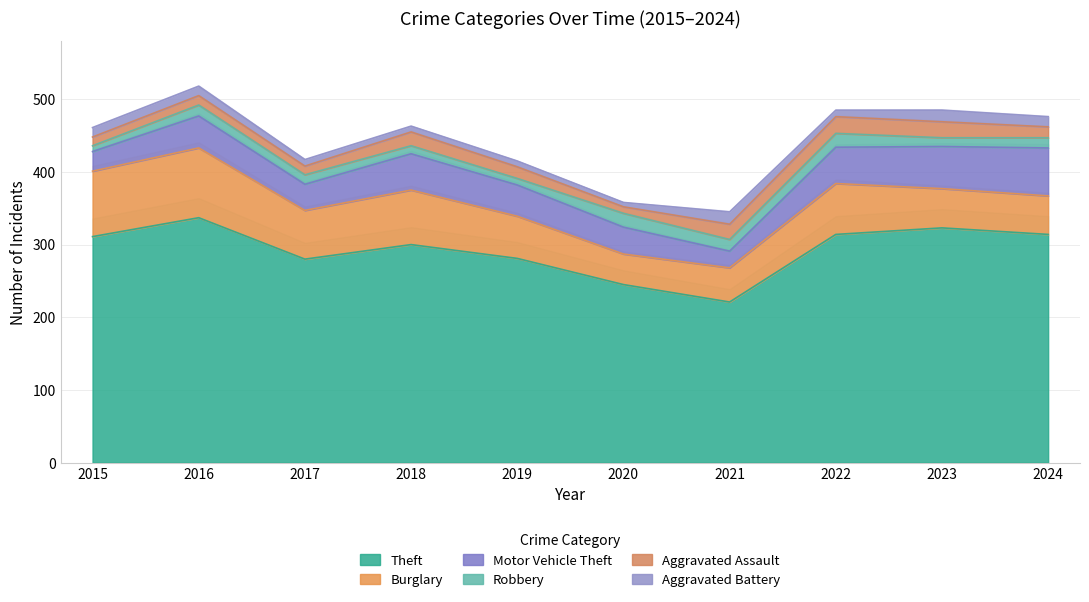

What is the average value of the Theft series?

293